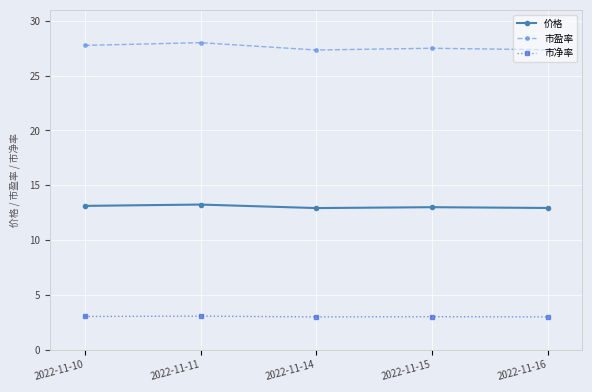

True or false: 市盈率 has a value of 28.0 at 2022-11-11.

True